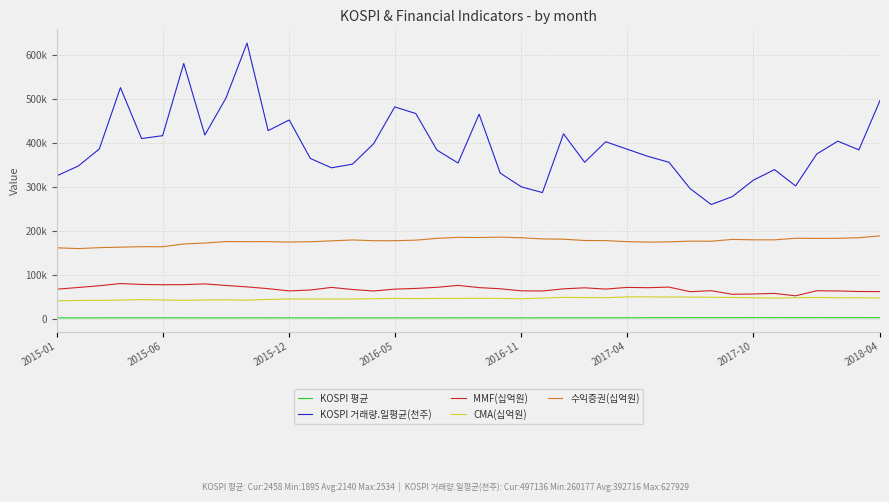

What are all the series names shown in the legend?

KOSPI 평균, KOSPI 거래량.일평균(천주), MMF(십억원), CMA(십억원), 수익증권(십억원)